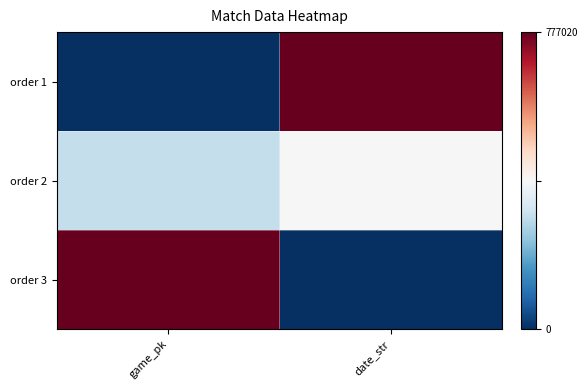

Reading left to right, what are all the values shown in this chart?

order 1: game_pk=0.0	date_str=1.0
order 2: game_pk=0.4	date_str=0.5
order 3: game_pk=1.0	date_str=0.0